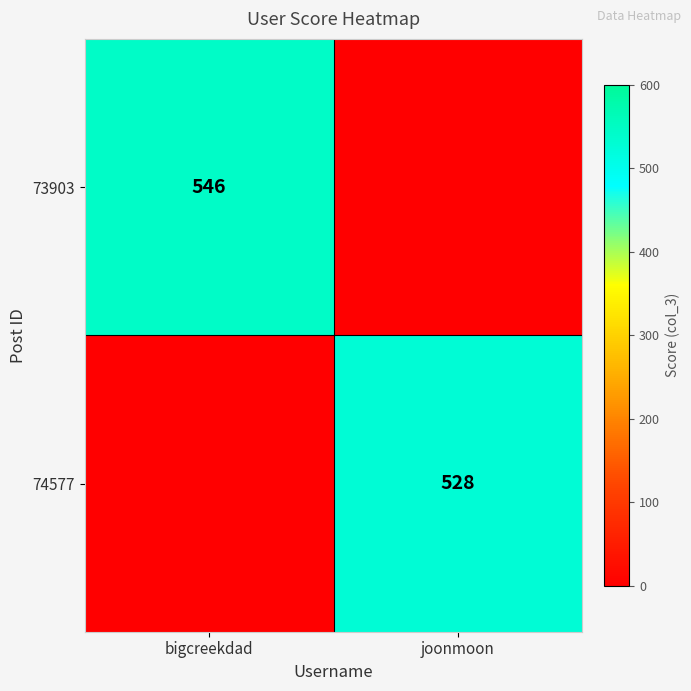

True or false: 73903 has a value of 213 at bigcreekdad.

False